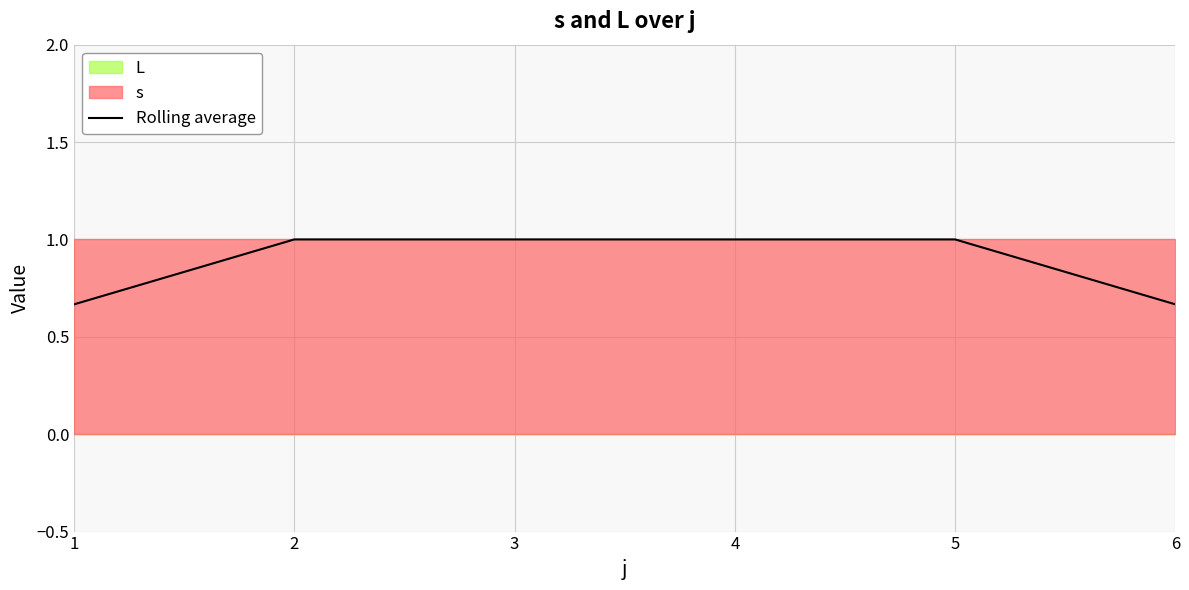

Rank the categories by value from highest to lowest.

2, 3, 4, 5, 1, 6